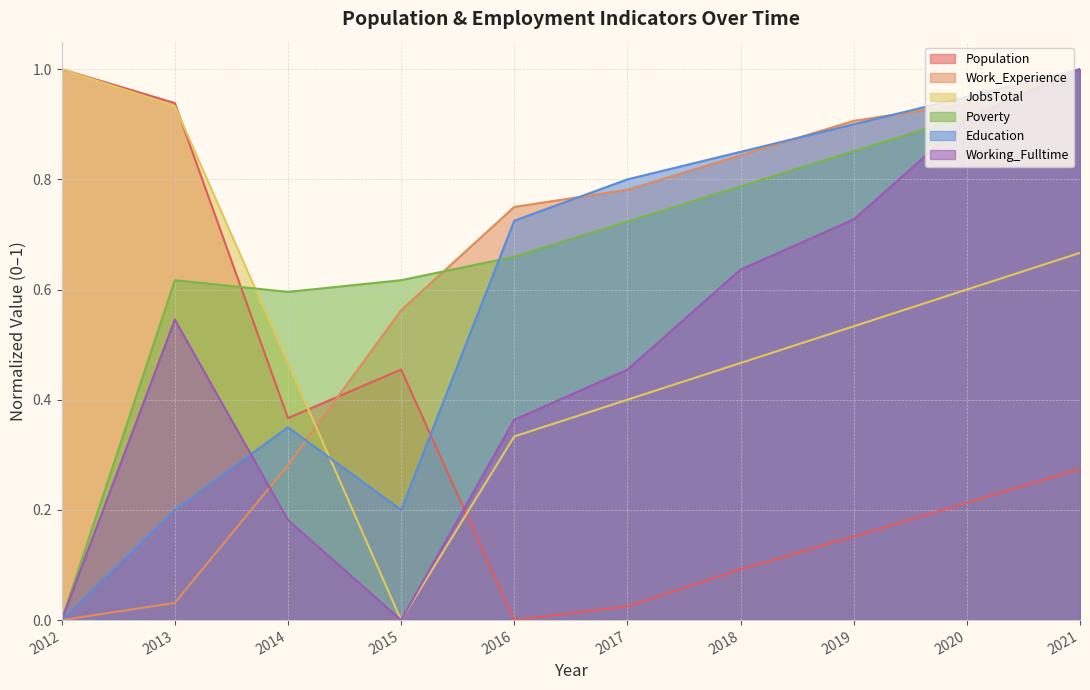

True or false: Working_Fulltime and Poverty intersect in this chart.

False